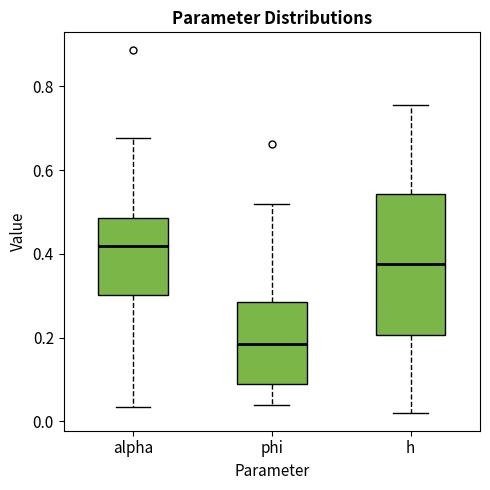

Which box has the lowest median line?

phi